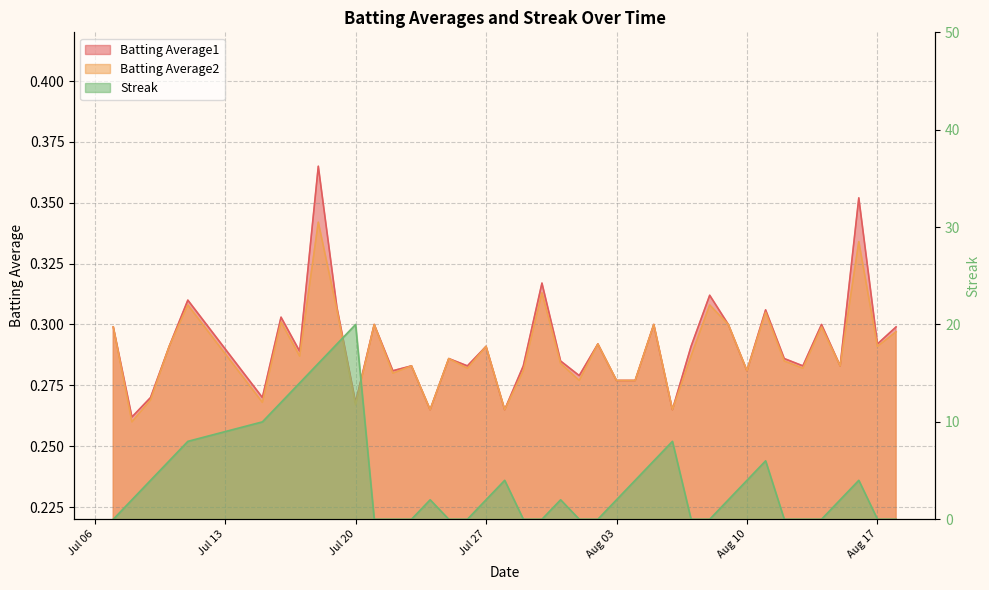

List the series in order of their peak value, highest first.

Streak, Batting Average1, Batting Average2